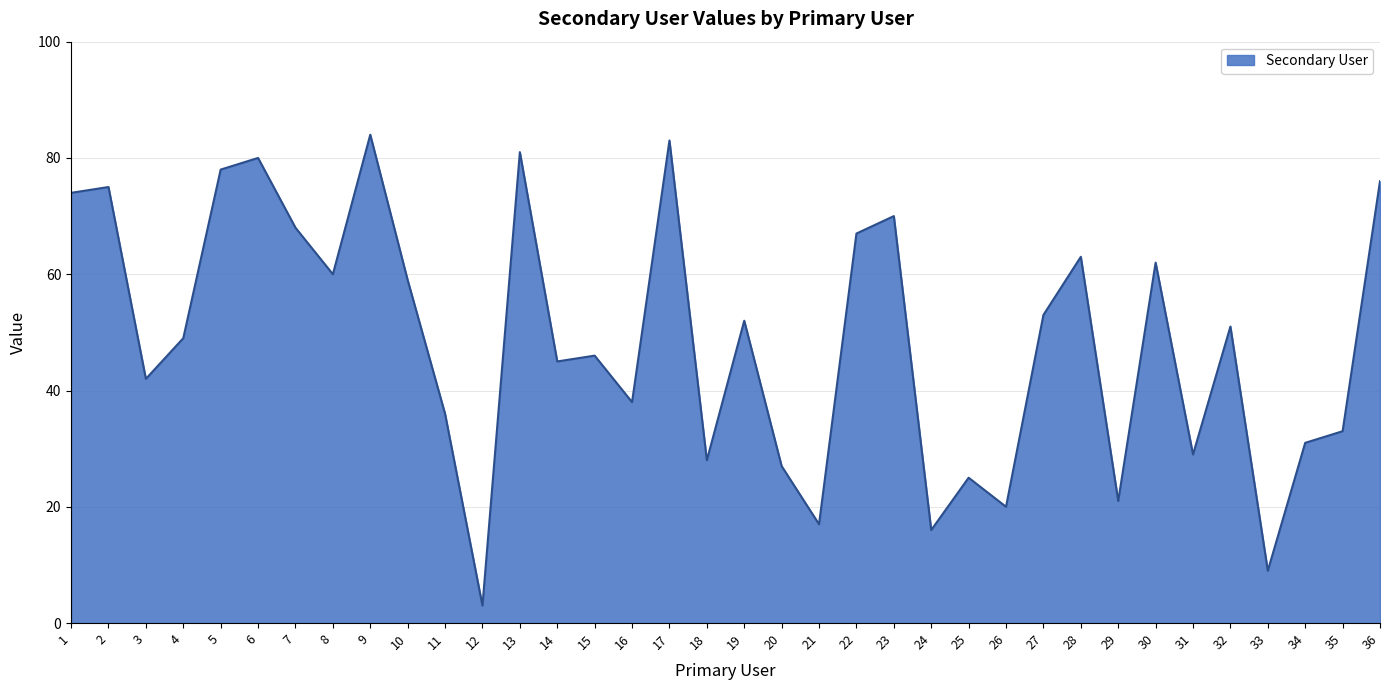

Read the value at 13.

81